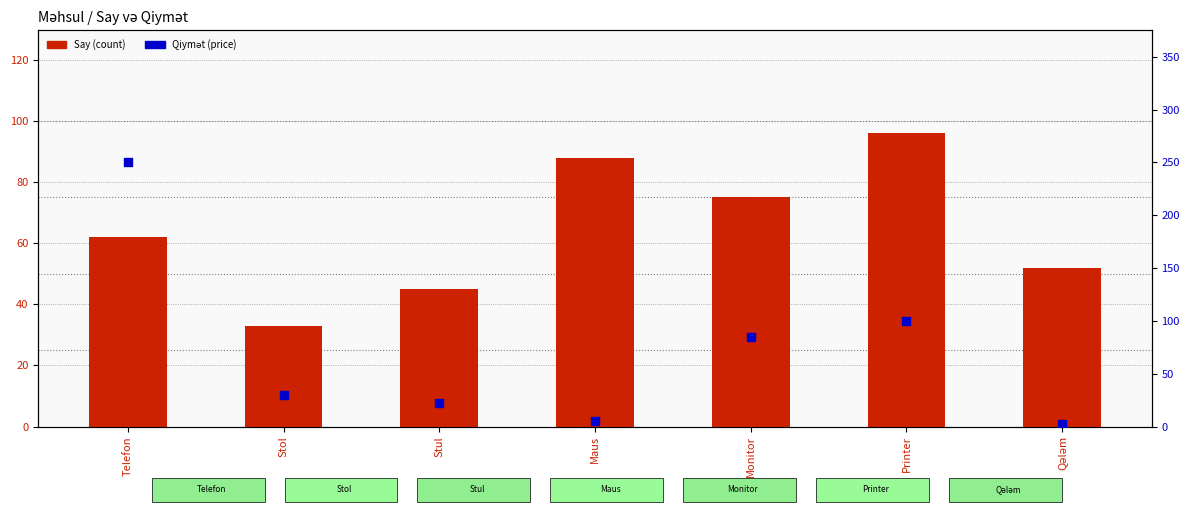

What are all the series names shown in the legend?

Say (count), Qiymət (price)